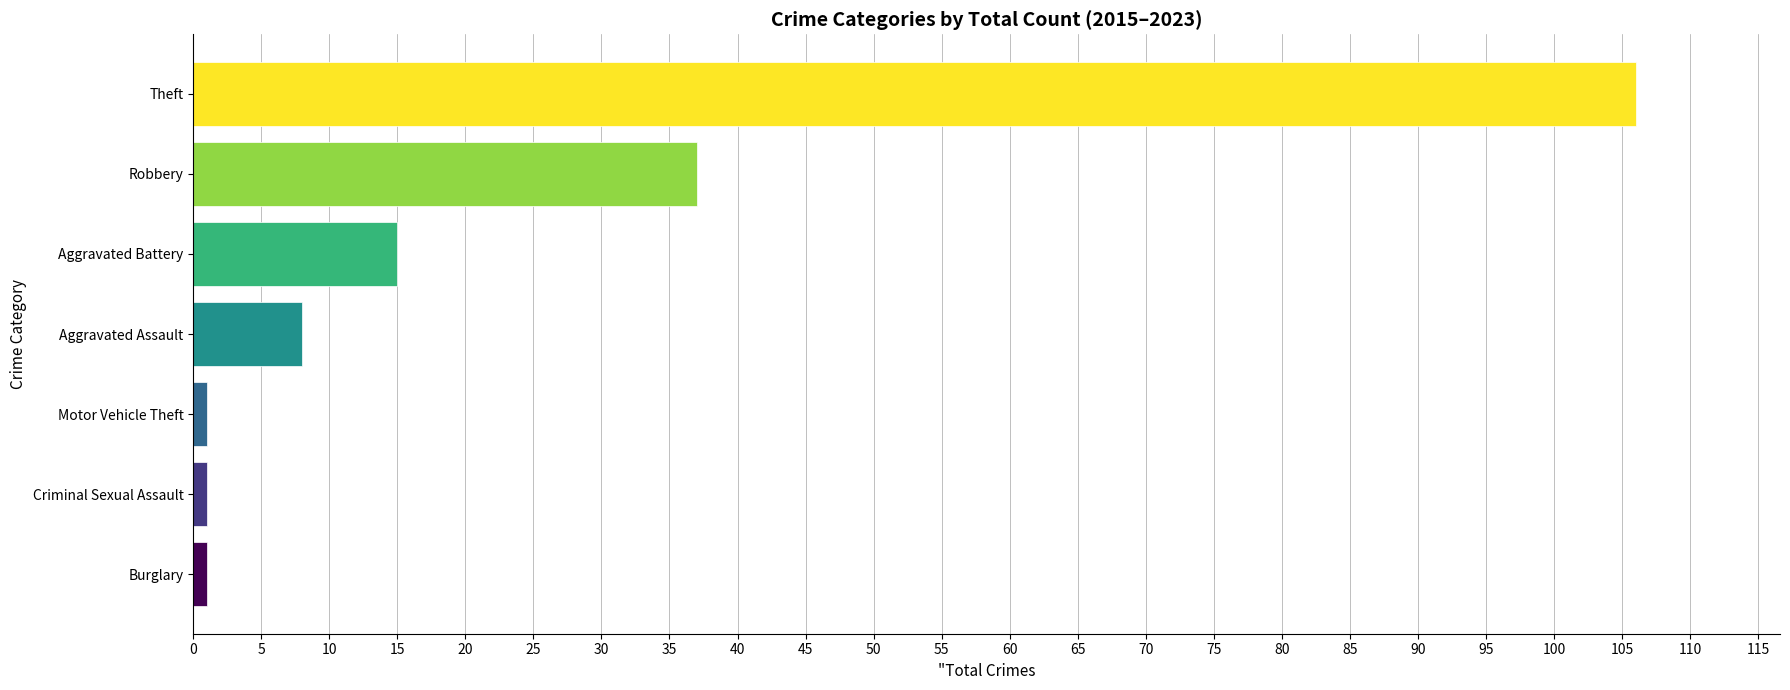

What is the difference between the second highest and minimum values?

36